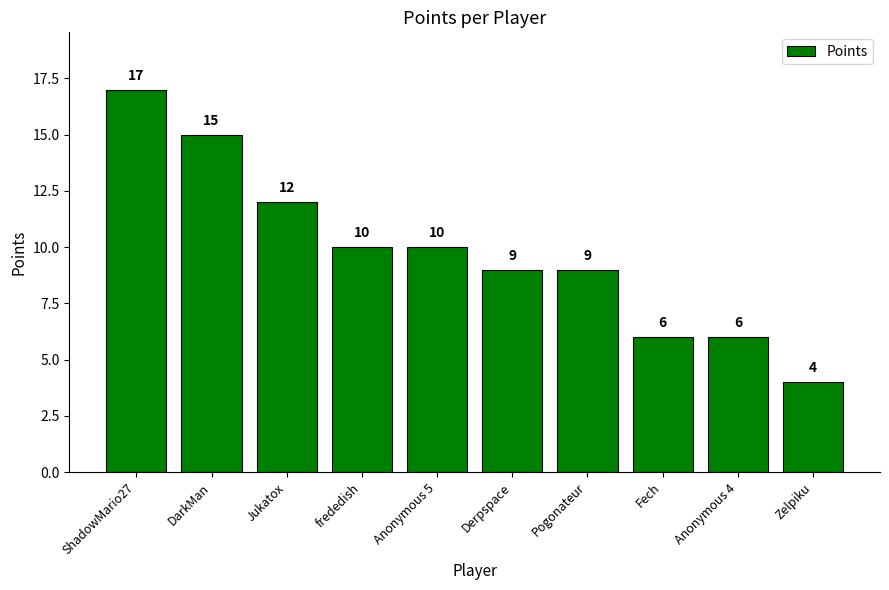

What is the label of the 7th bar from the left?

Pogonateur